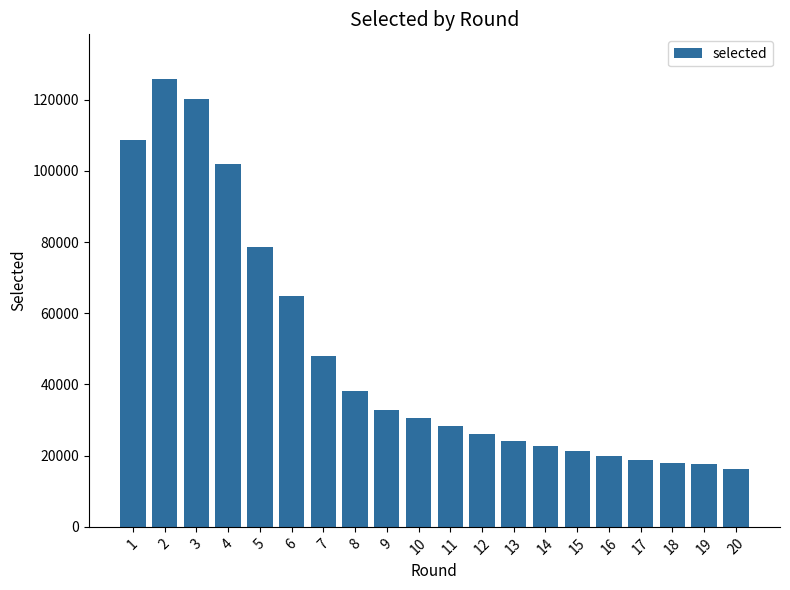

What is the change in value from 9 to 16?

-13120